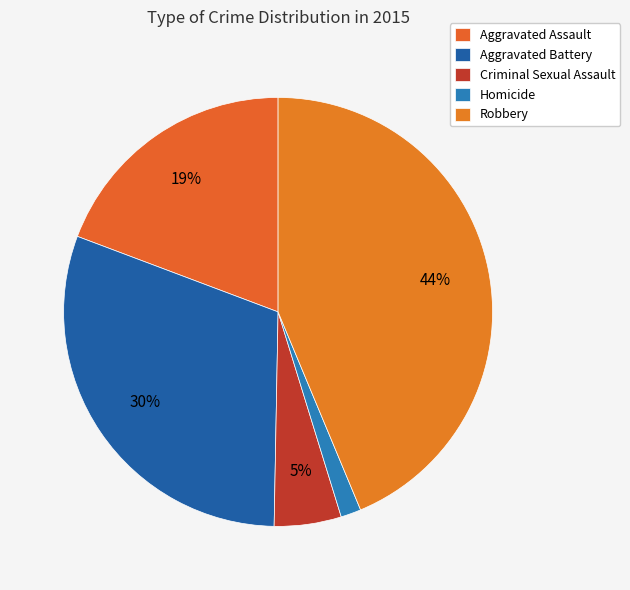

How many slices are in this pie chart?

5